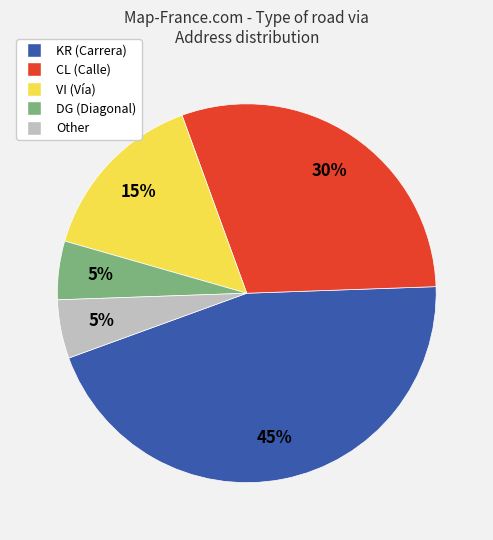

Is it true that DG is 10% of the pie?

False